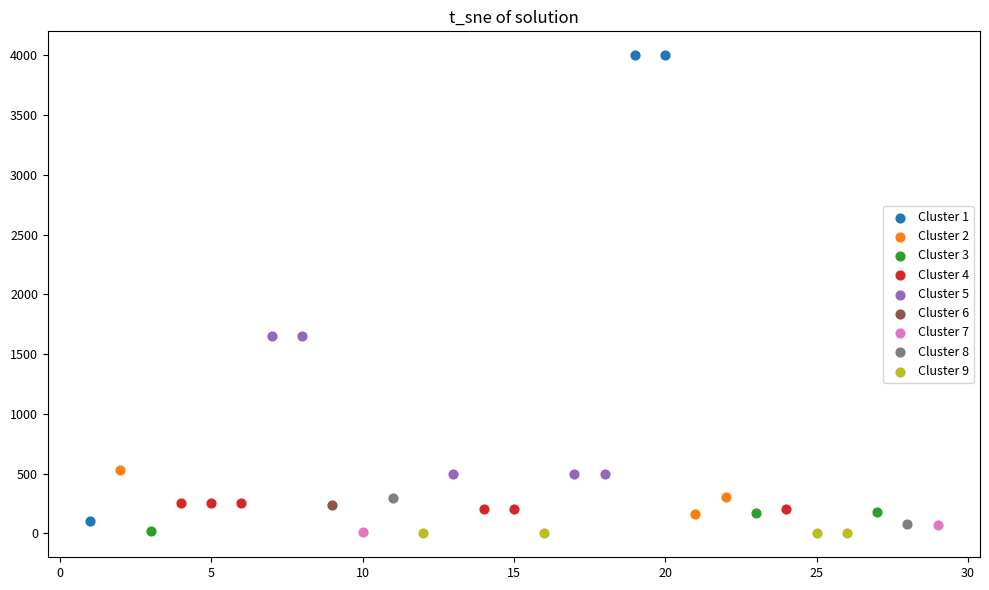

What are all the series names shown in the legend?

Cluster 1, Cluster 2, Cluster 3, Cluster 4, Cluster 5, Cluster 6, Cluster 7, Cluster 8, Cluster 9